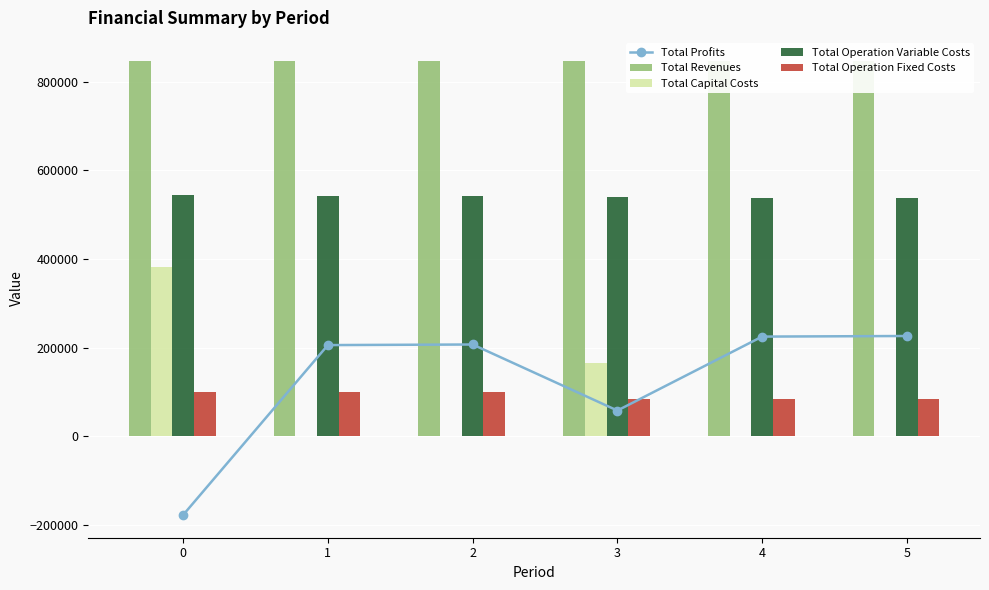

What is the sum of all Total Operation Variable Costs values?

3243891.8